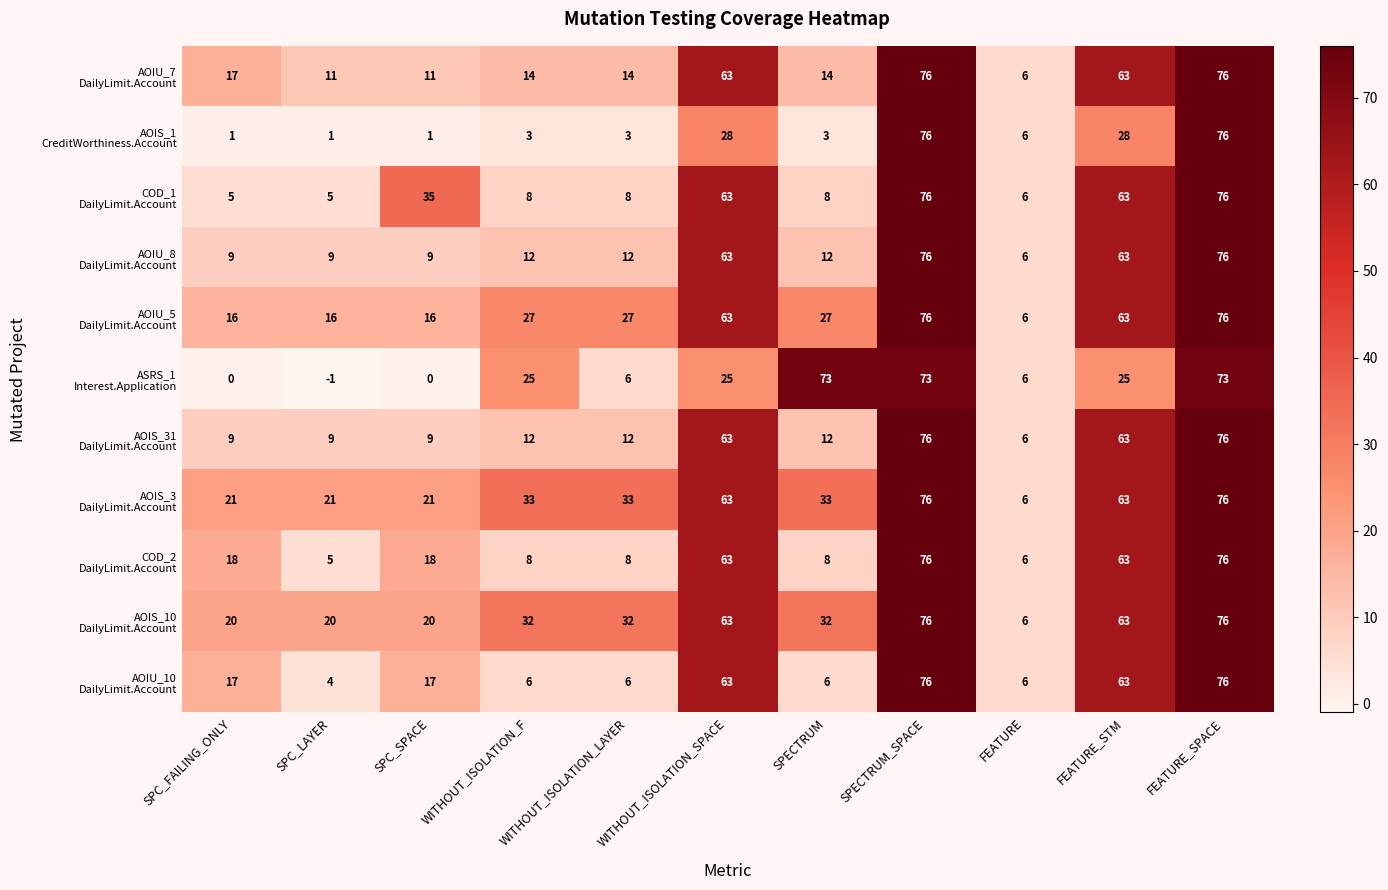

At how many categories does at least one series exceed 48?

5